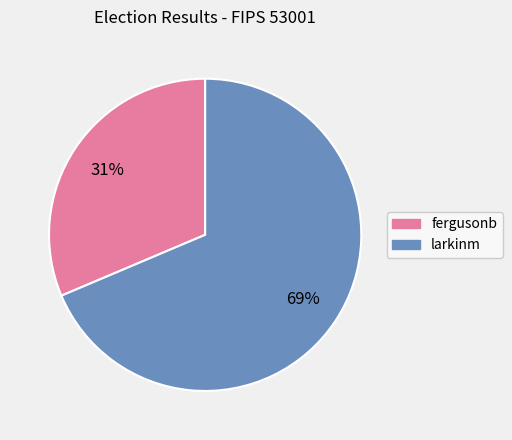

How many segments does this pie chart have?

2